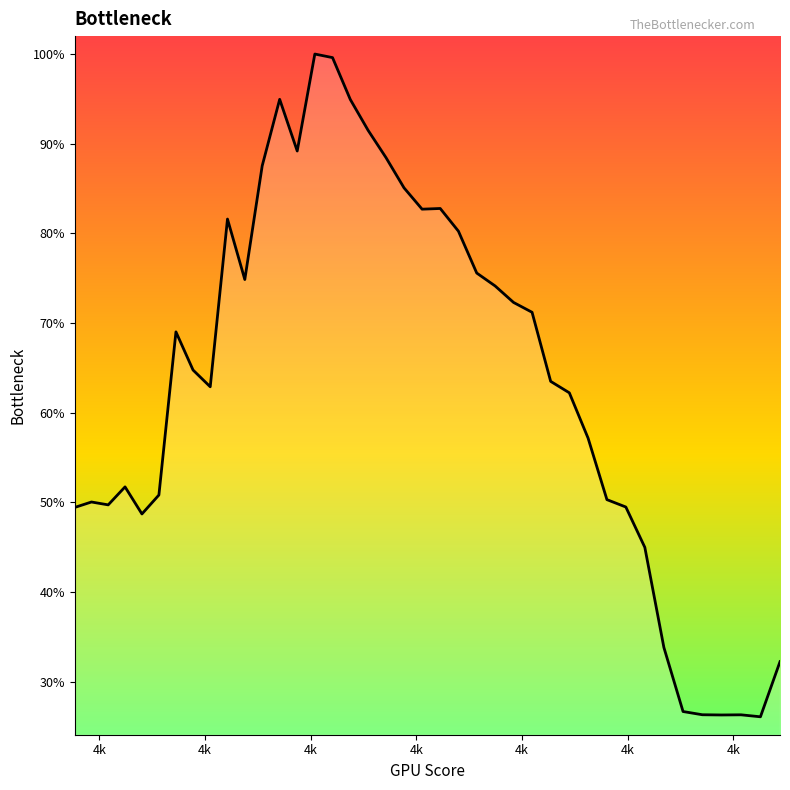

What is the minimum value shown in the chart?

0.3